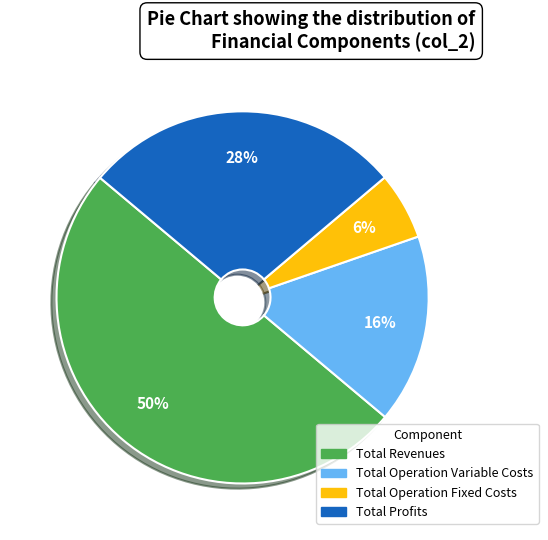

To the nearest percent, what is the average slice percentage?

25%